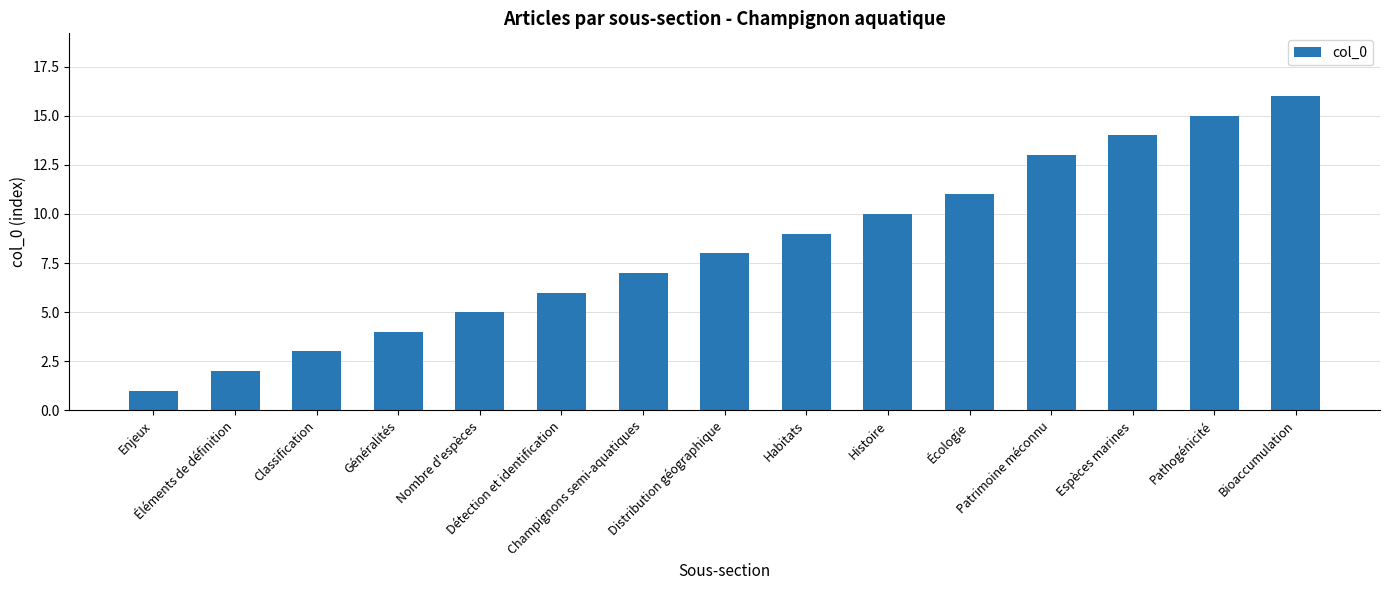

Between Nombre d'espèces and Histoire, which is larger?

Histoire